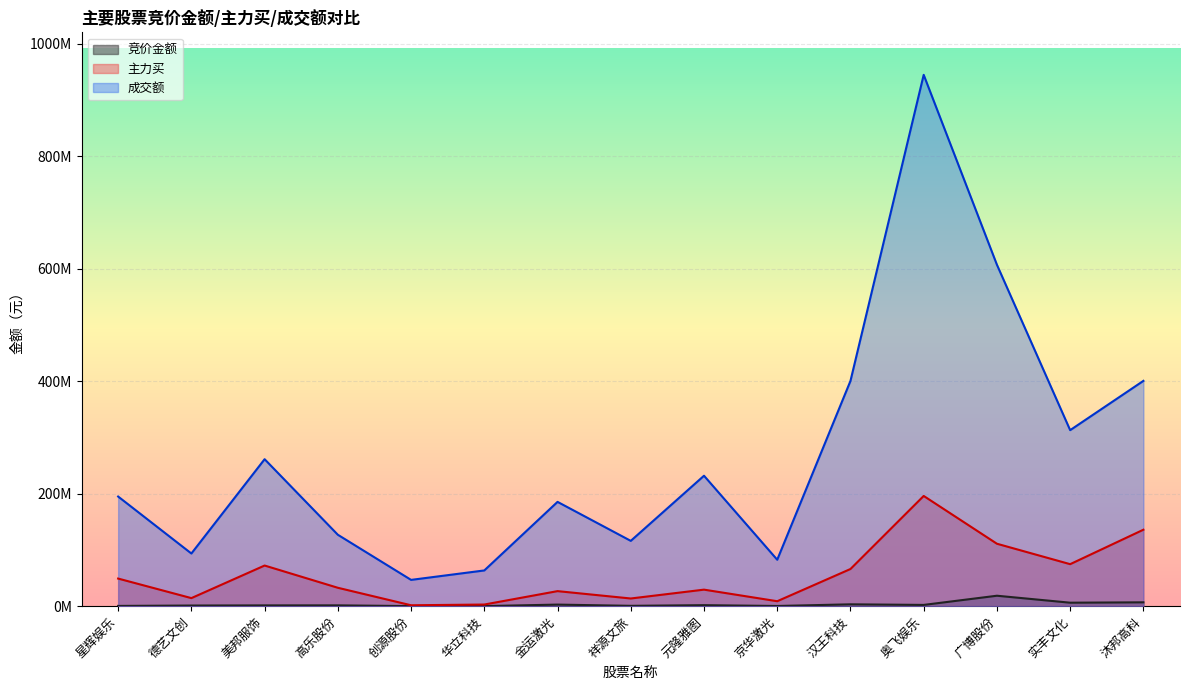

Rank the categories by 竞价金额 value from highest to lowest.

广博股份, 沐邦高科, 实丰文化, 汉王科技, 金运激光, 奥飞娱乐, 元隆雅图, 高乐股份, 美邦服饰, 德艺文创, 祥源文旅, 星辉娱乐, 京华激光, 创源股份, 华立科技